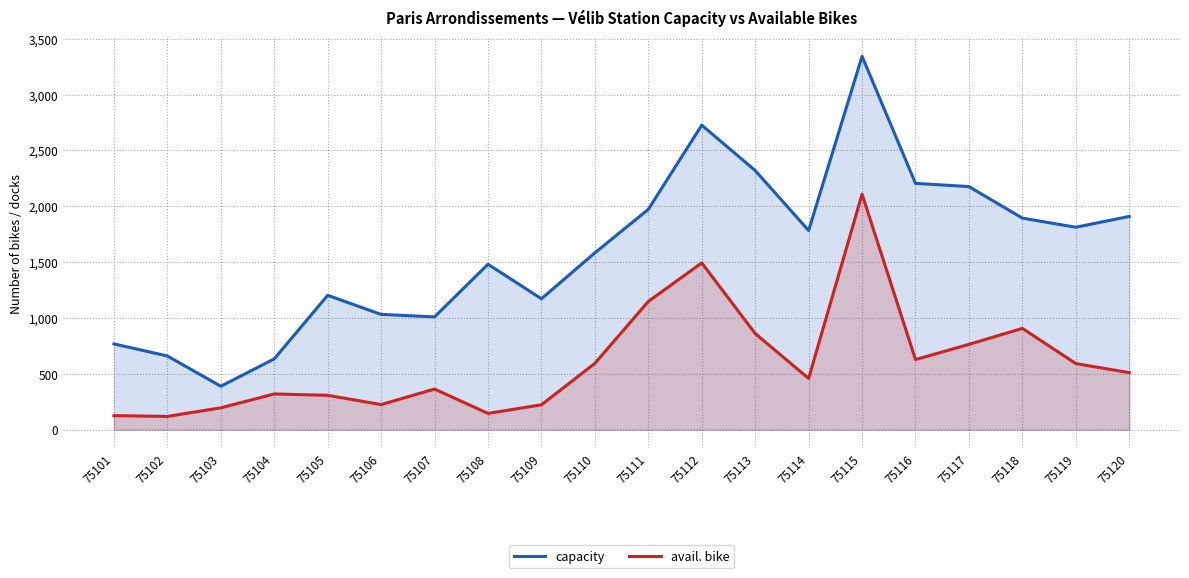

What is the difference between the maximum and minimum values in the capacity series?

2953